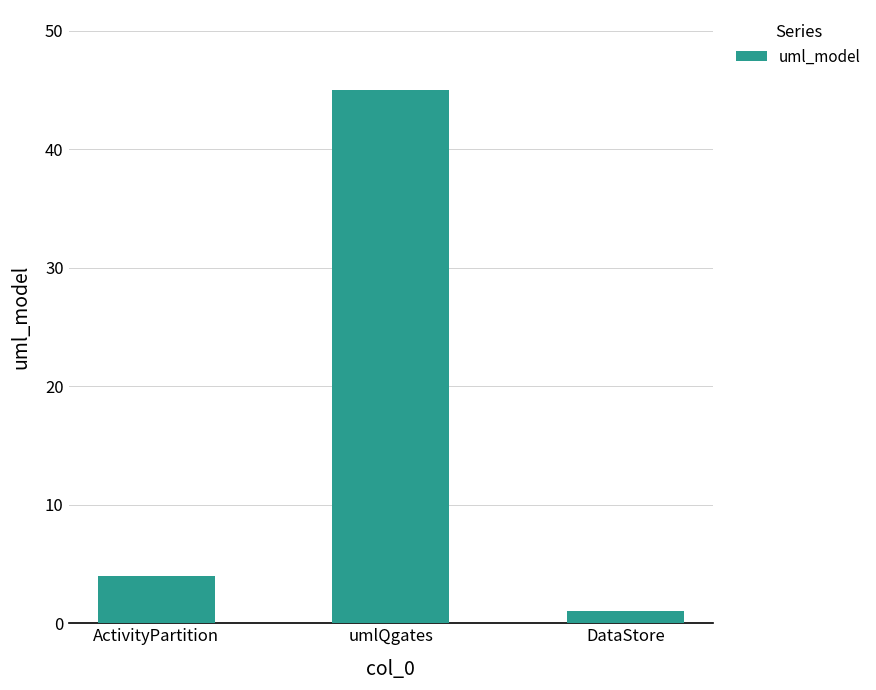

The chart shows a value of 2 at ActivityPartition. True or false?

False